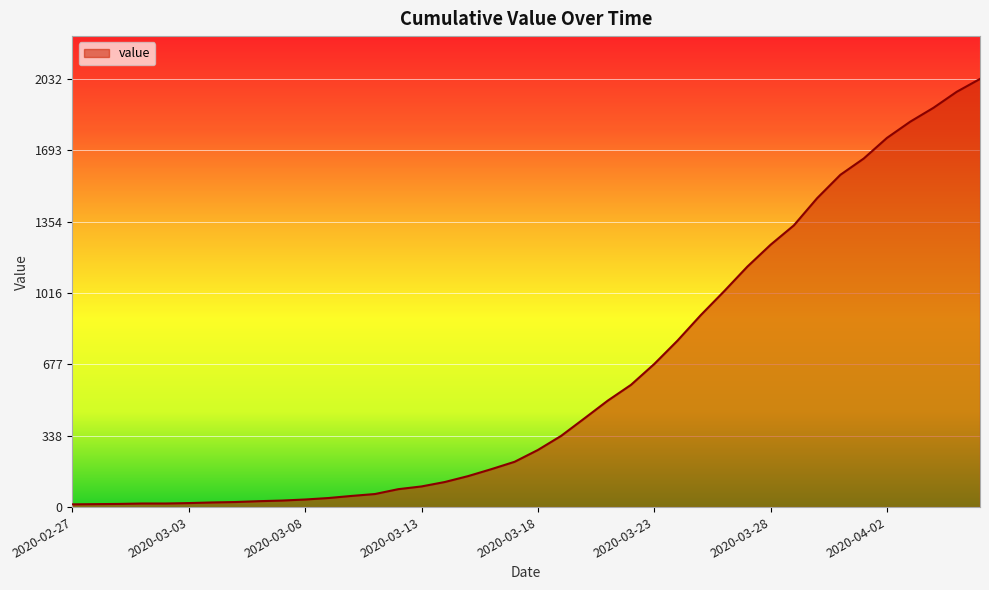

What is the maximum value shown in the chart?

2032